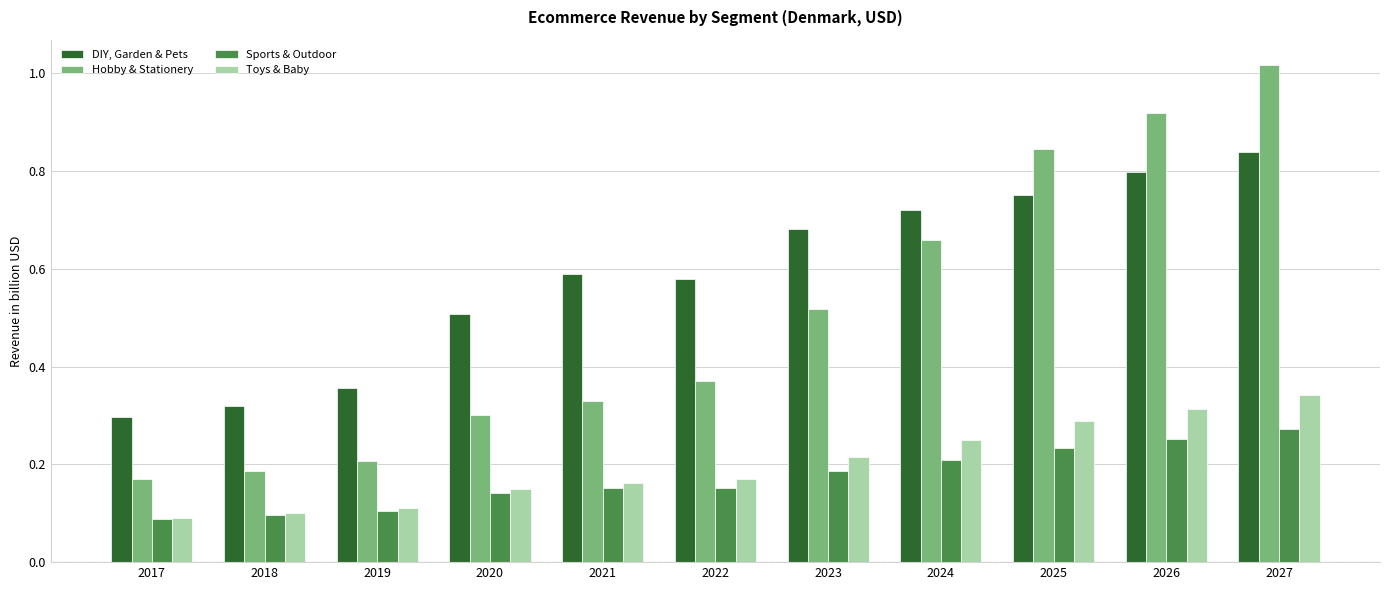

Which series has the largest total across all categories?

DIY, Garden & Pets